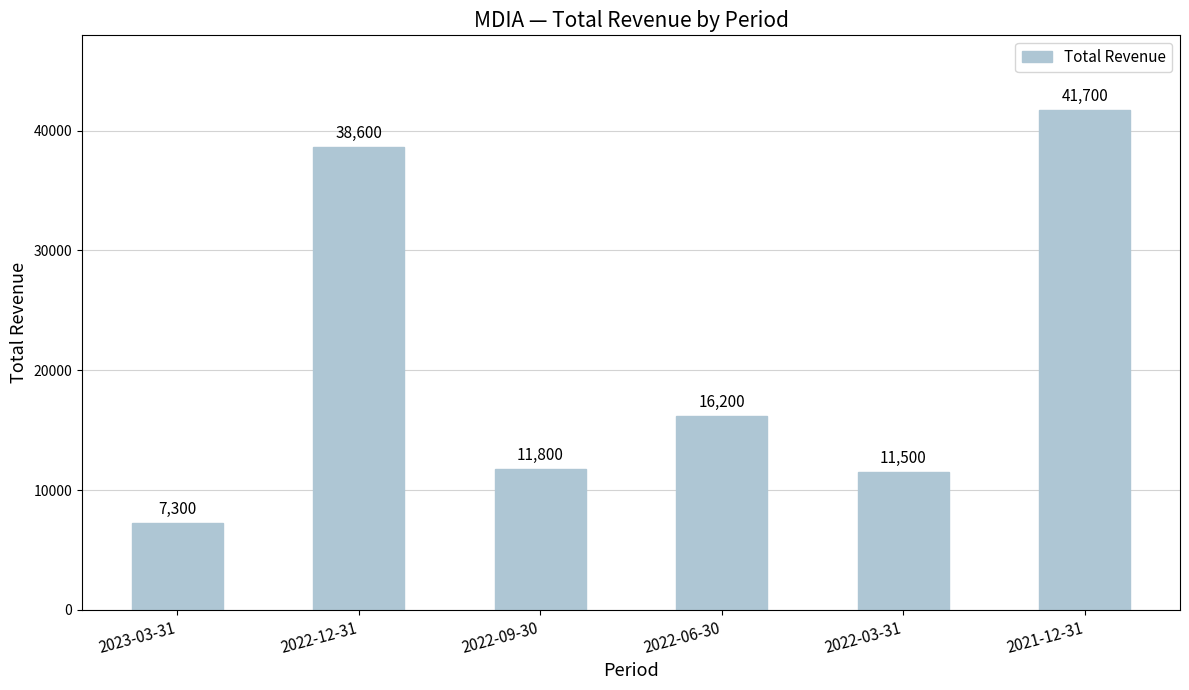

Approximately how many times larger is the value at 2021-12-31 compared to 2022-09-30?

3.5